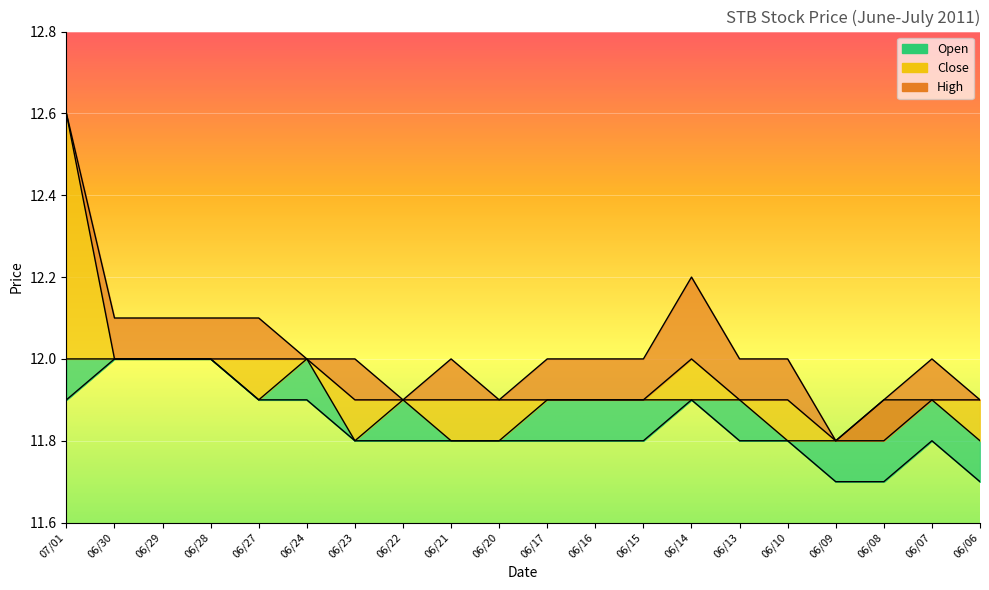

What is the label of the 2nd point from the right?

06/07